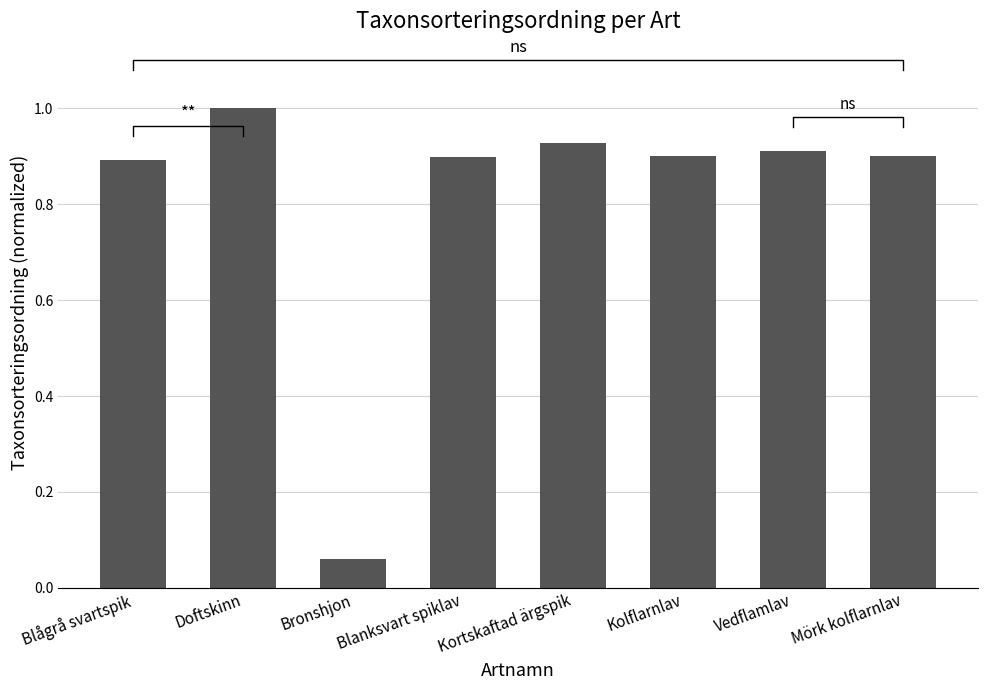

At which category does the chart reach its minimum across all series?

Bronshjon